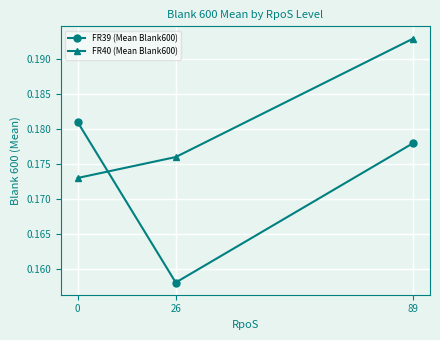

At which category is the sum across all series the highest?

89